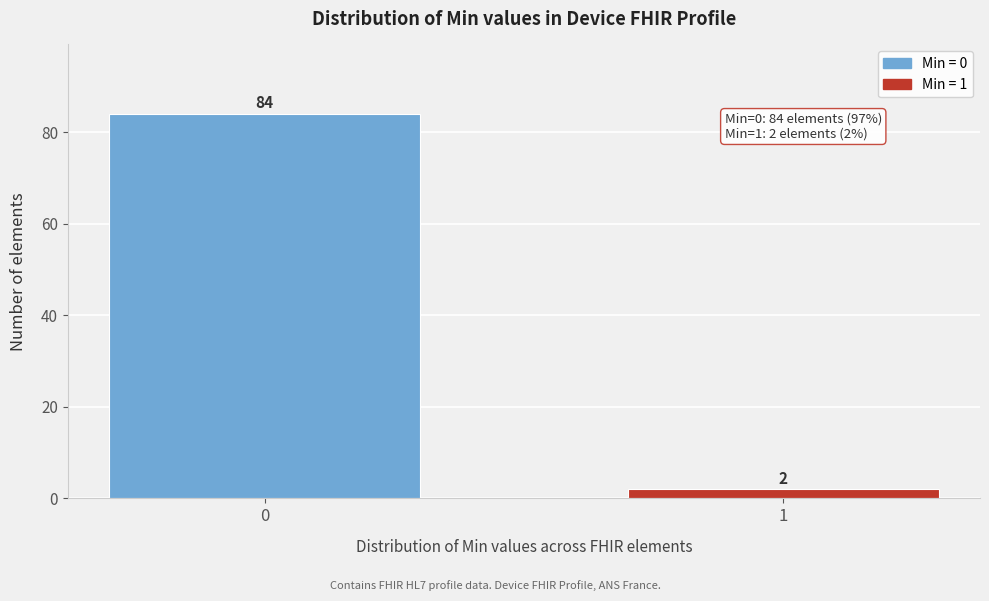

Reading left to right, transcribe all the data shown in this chart.

0=84	1=2